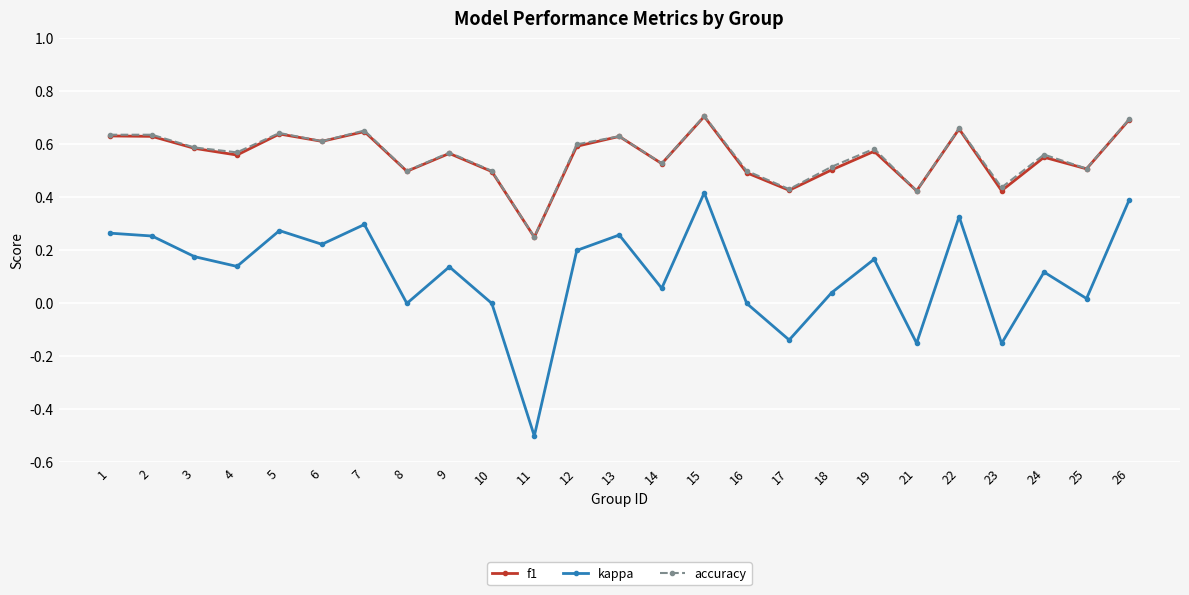

True or false: f1 has more than 0 interior local peaks.

True